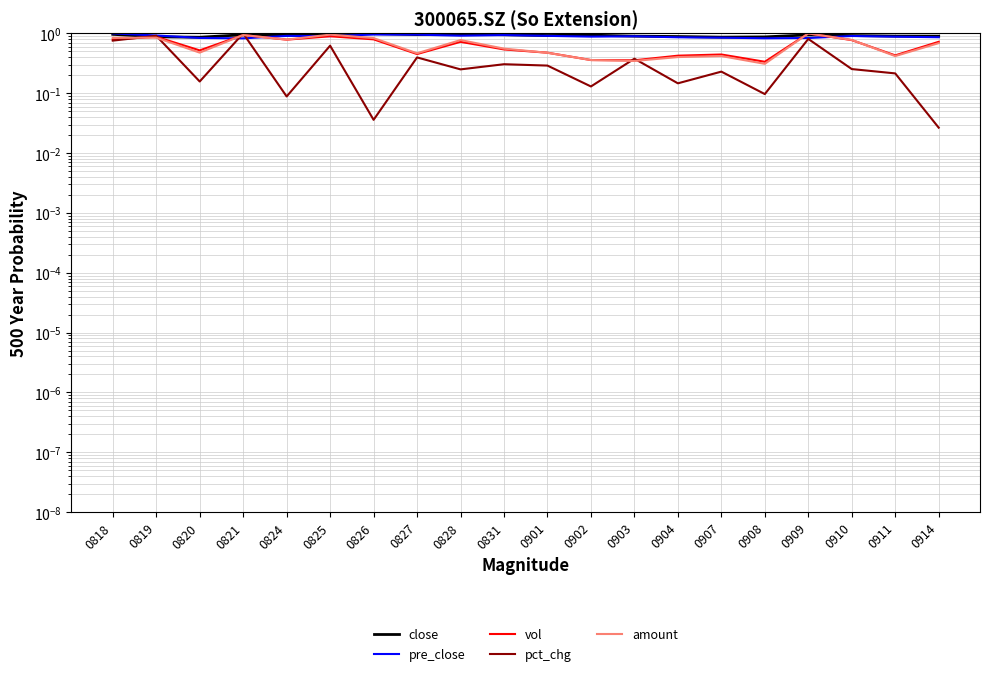

Which series has the largest range (max minus min)?

pct_chg